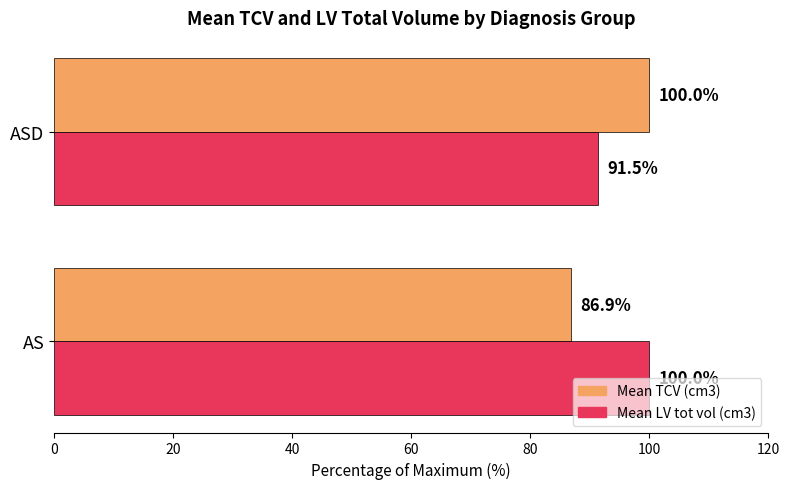

Rank the categories by Mean TCV (cm3) value from highest to lowest.

ASD, AS